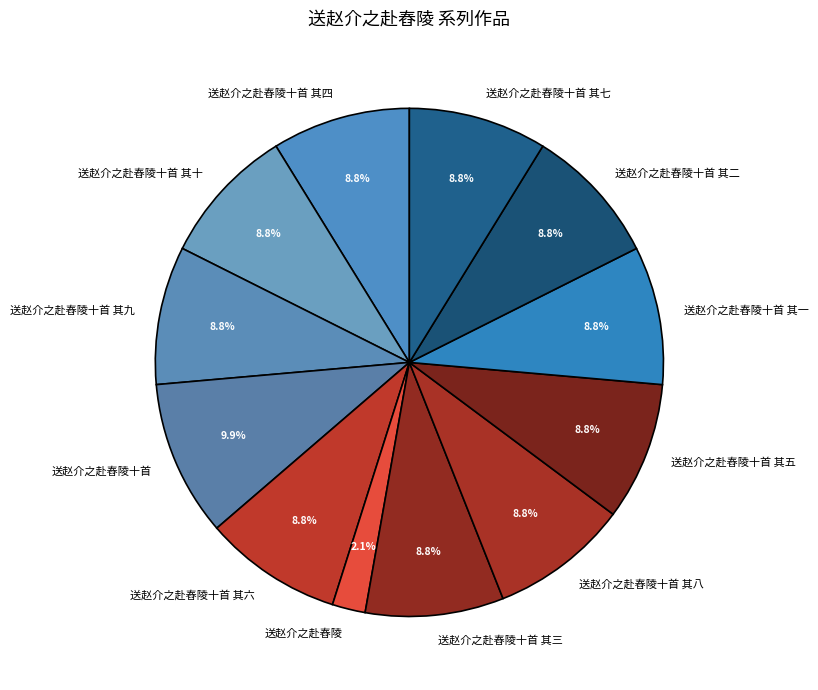

The 送赵介之赴舂陵十首 其三 slice represents 22% of the pie. True or false?

False